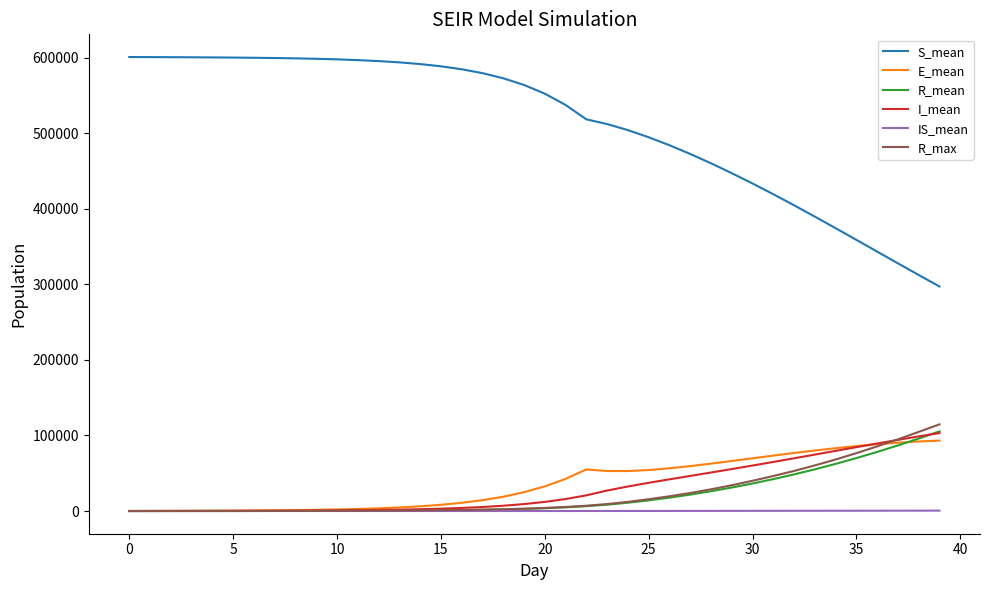

Which series has the largest total across all categories?

S_mean